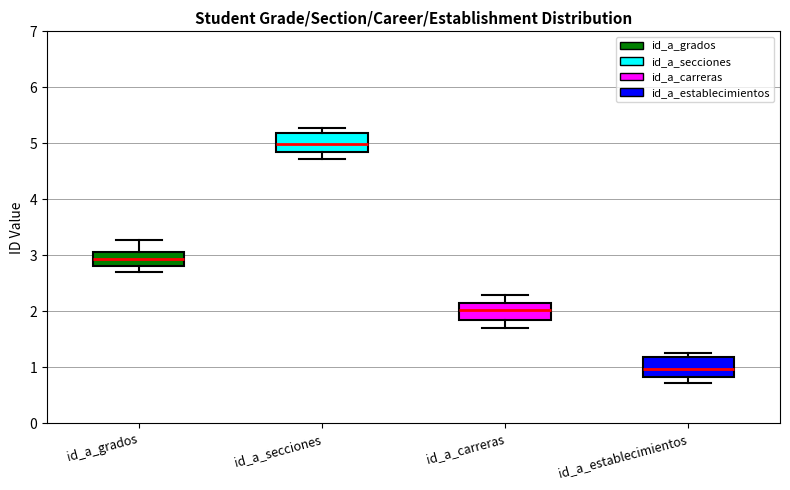

Reading left to right, read every box against the y-axis: the position of its median line, the range the box covers, and the ends of its whiskers. The values are not printed on the chart, so give them approximately, as read against the axis.

id_a_grados: median 2.9, box 2.8 to 3.1, whiskers 2.7 to 3.3
id_a_secciones: median 5.0, box 4.8 to 5.2, whiskers 4.7 to 5.3
id_a_carreras: median 2.0, box 1.9 to 2.2, whiskers 1.7 to 2.3
id_a_establecimientos: median 1.0, box 0.8 to 1.2, whiskers 0.7 to 1.3